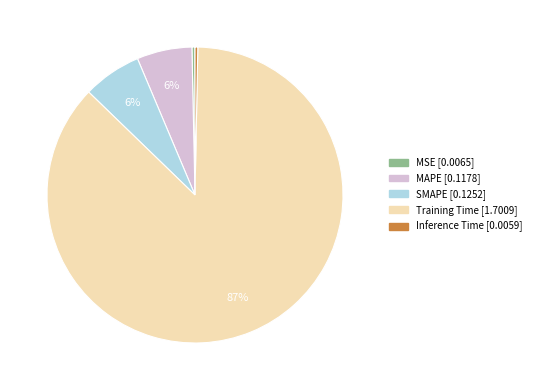

To the nearest percent, what percentage of the pie is SMAPE?

6%